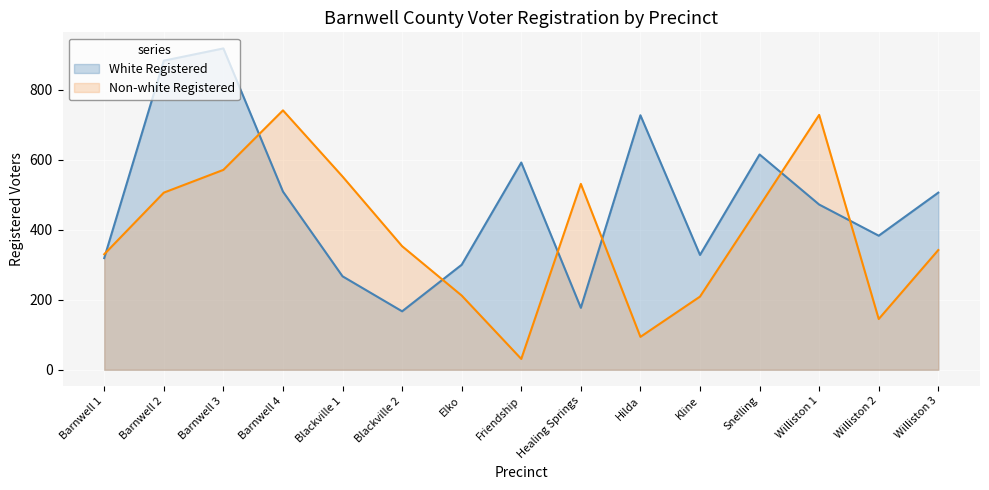

At which category does the chart reach its minimum across all series?

Friendship